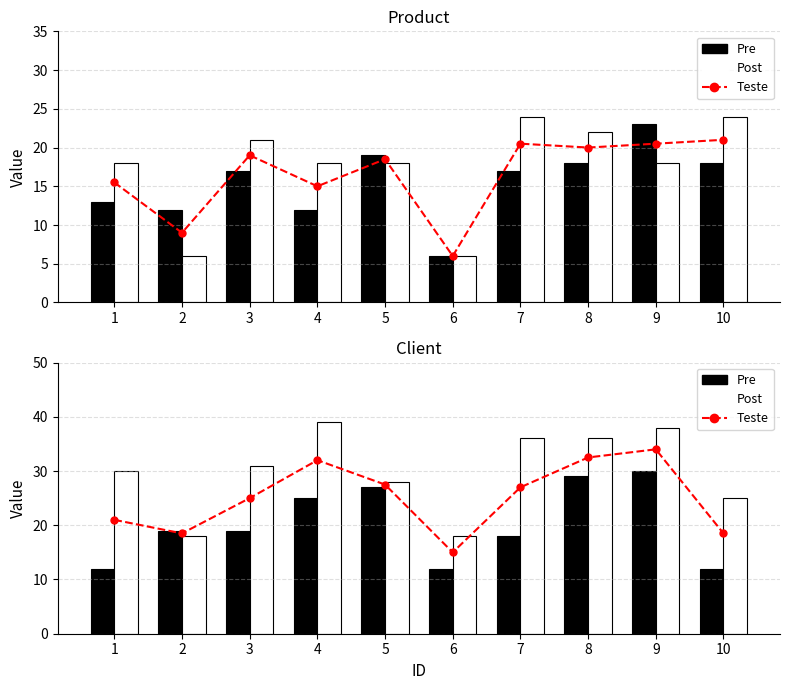

At which label is Teste closest to 24?

3